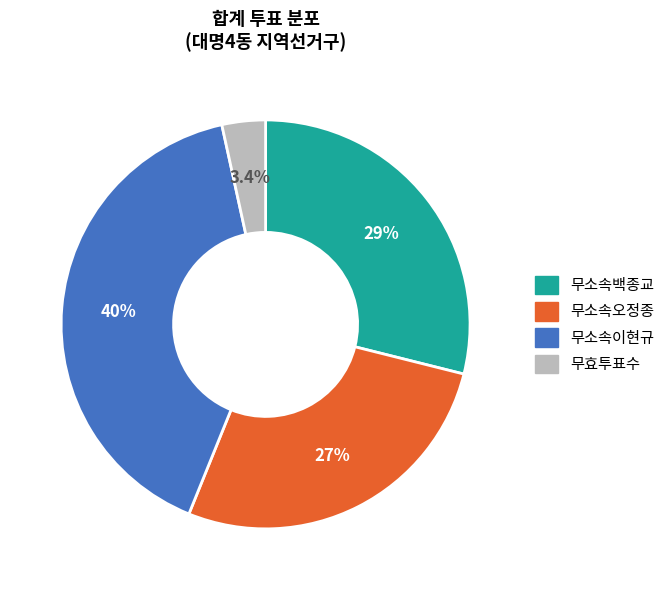

Is there any slice that represents more than half of the pie?

No